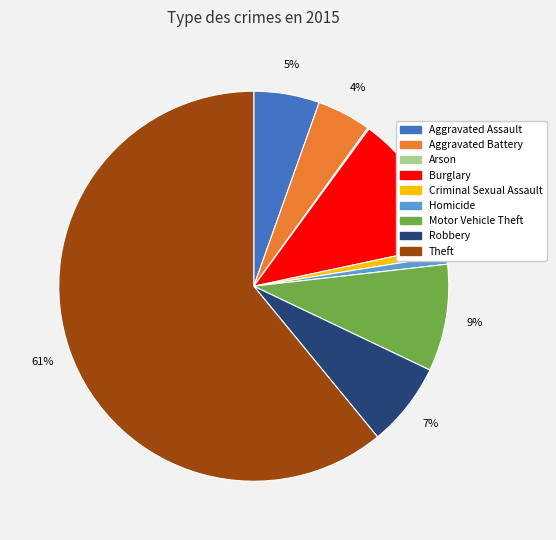

To the nearest percent, what is the average slice percentage?

11%